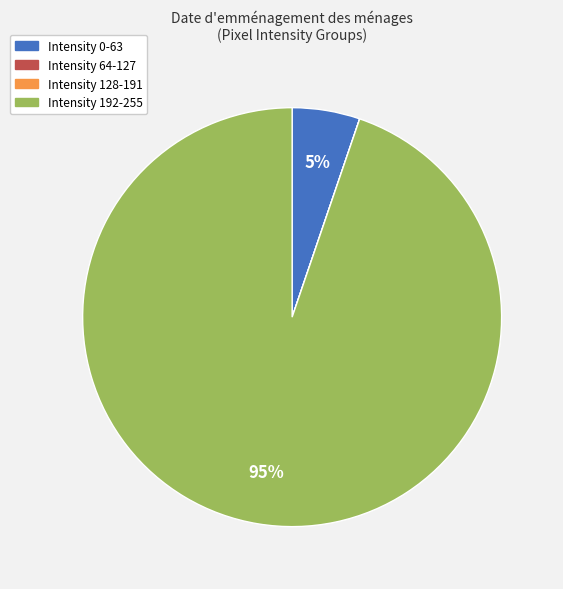

Is there a majority slice in this chart?

Yes